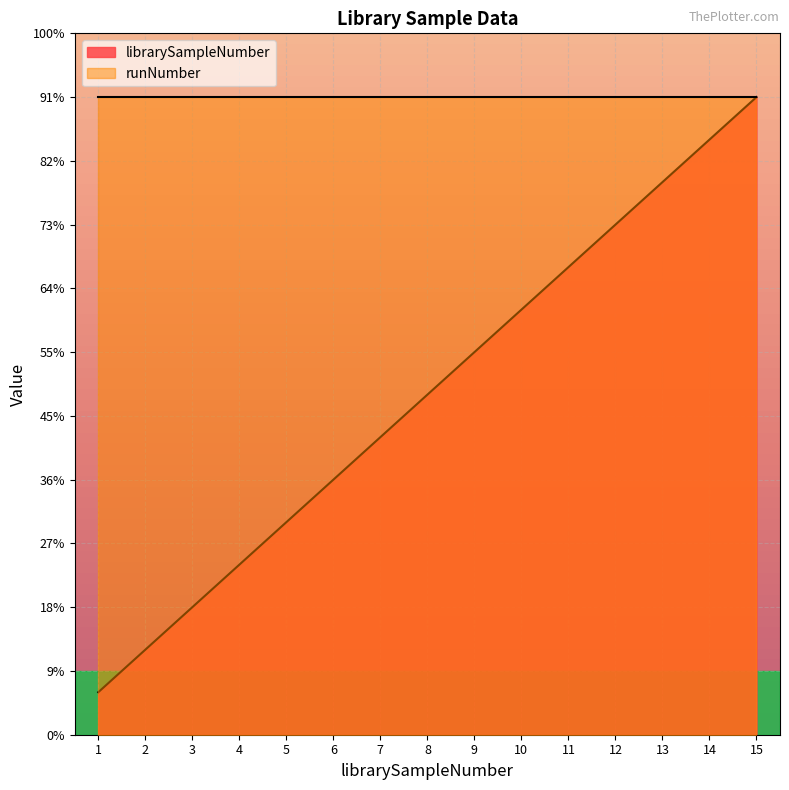

Does the chart display data point markers on the line(s)?

No